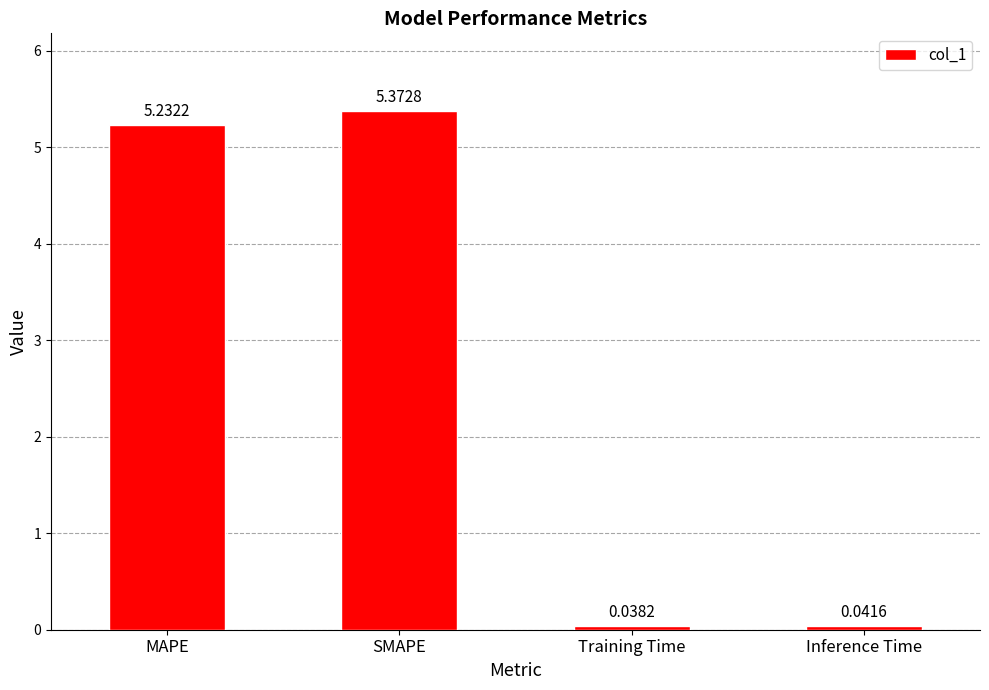

Count the number of categories in the chart.

4